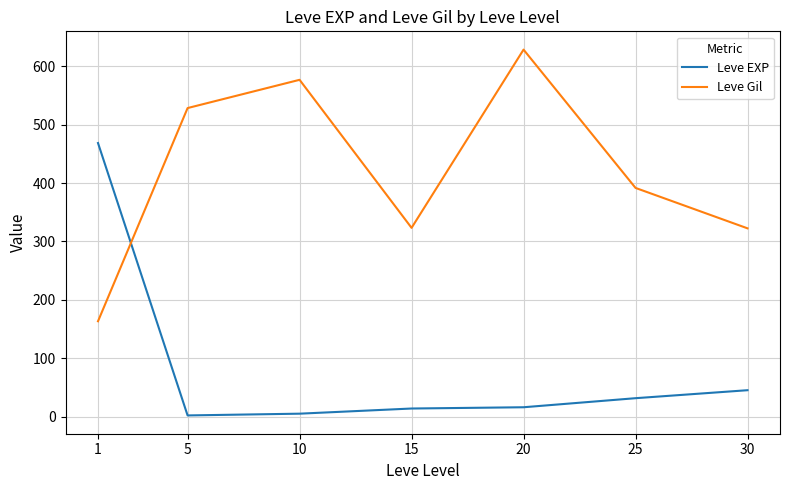

How many values in the Leve EXP series are below 16?

3